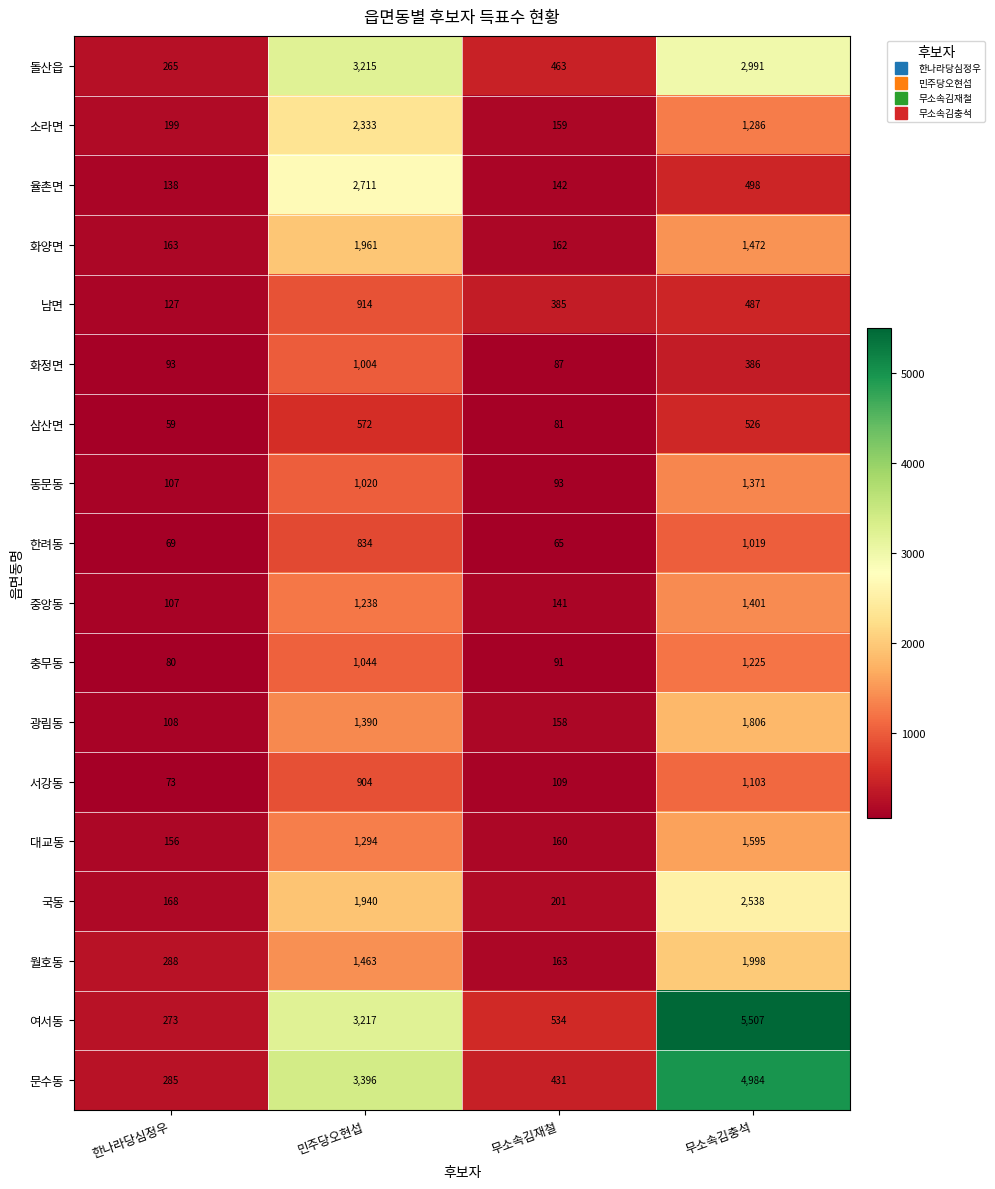

What is the approximate value of 문수동 at 민주당오현섭, to the nearest 10?

3400